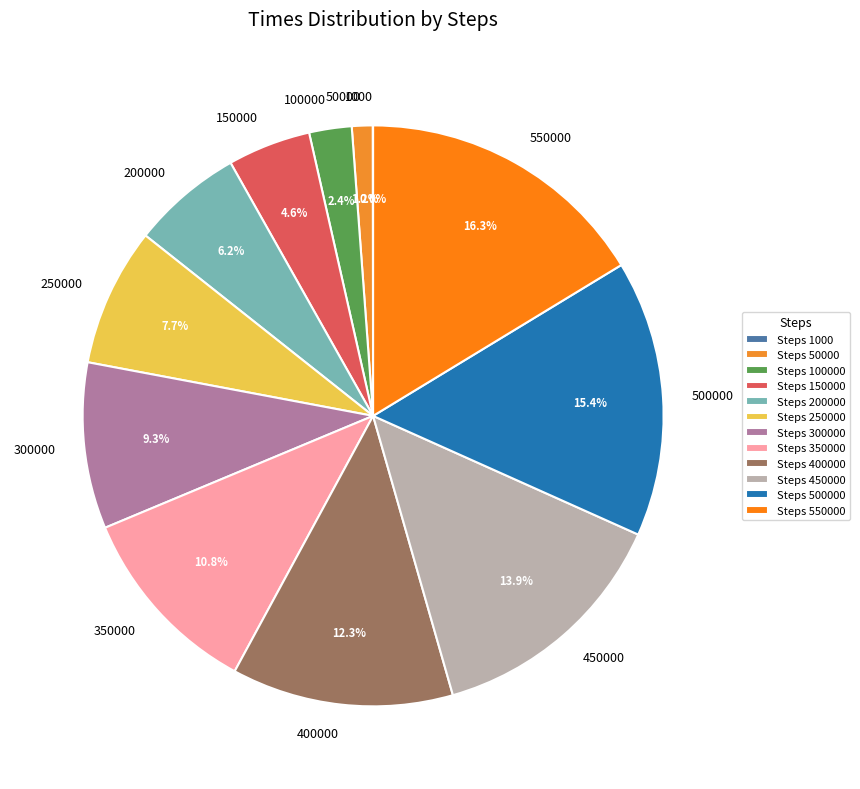

What is the largest slice in the pie chart?

550000